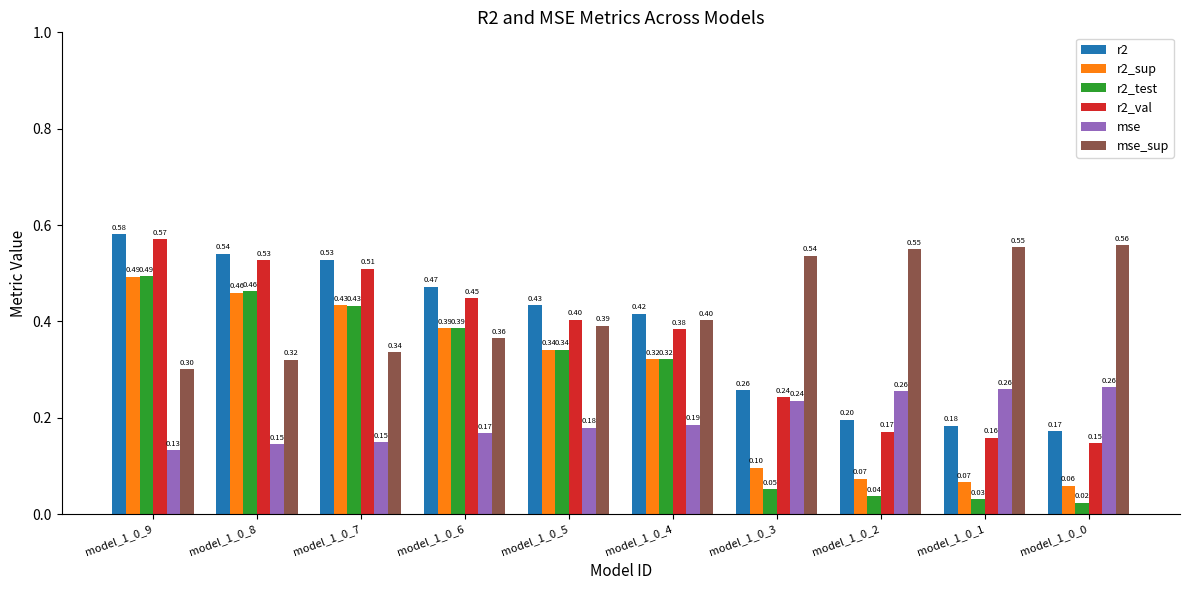

True or false: mse has a value of 0.3 at model_1_0_0.

True